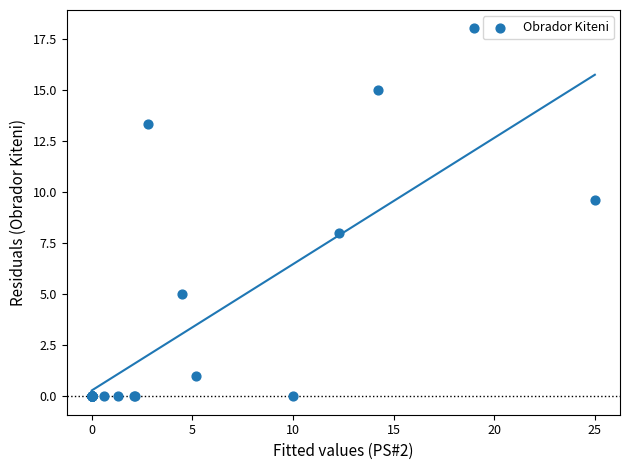

What Y value in the scatter plot is closest to 9?

9.6